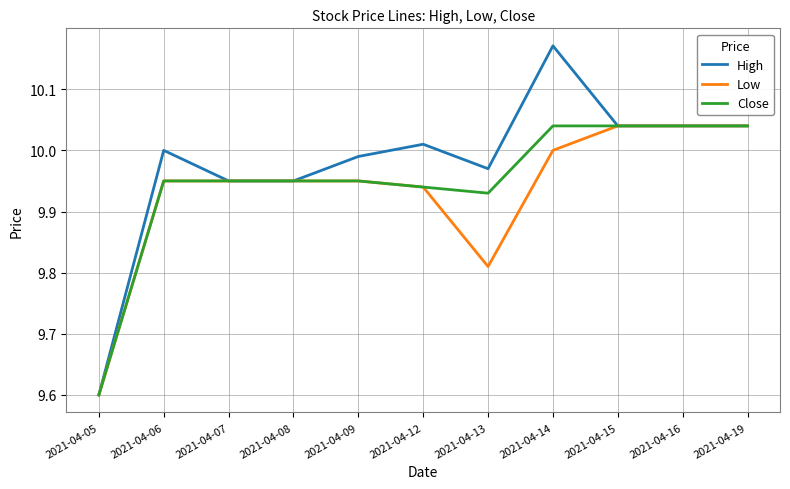

What is the total value across all series at 2021-04-19?

30.1